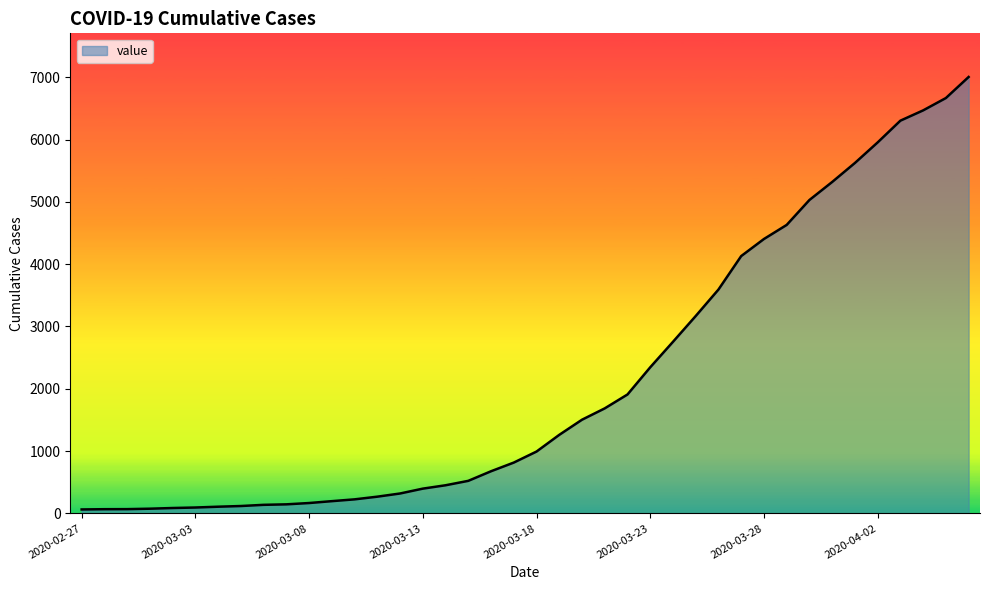

How many lines are shown in the chart?

1